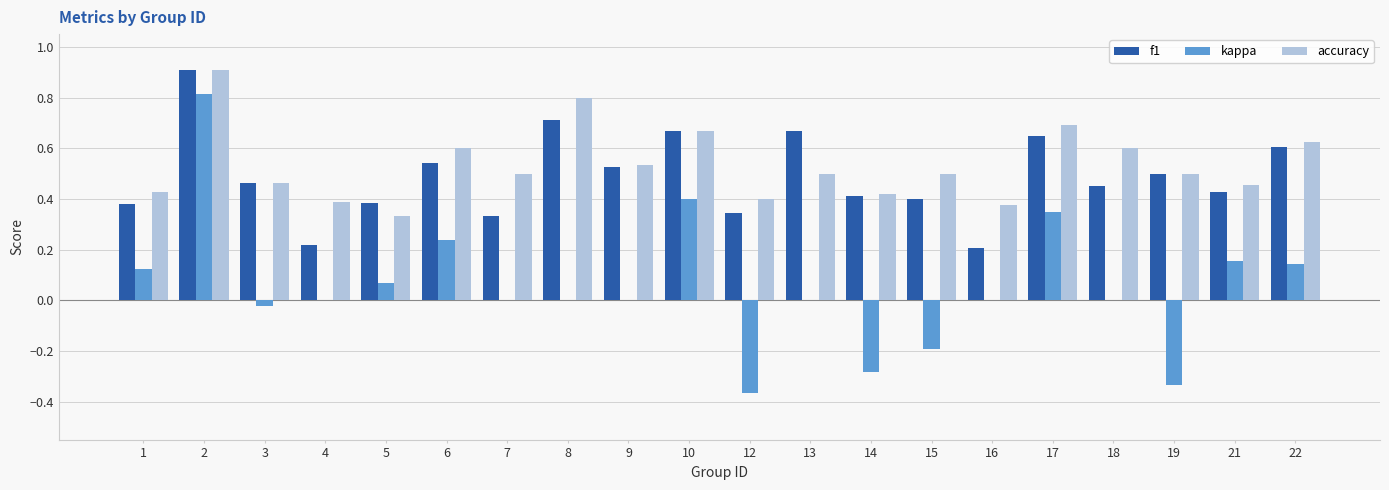

Between 7 and 22, which series saw the biggest shift?

f1